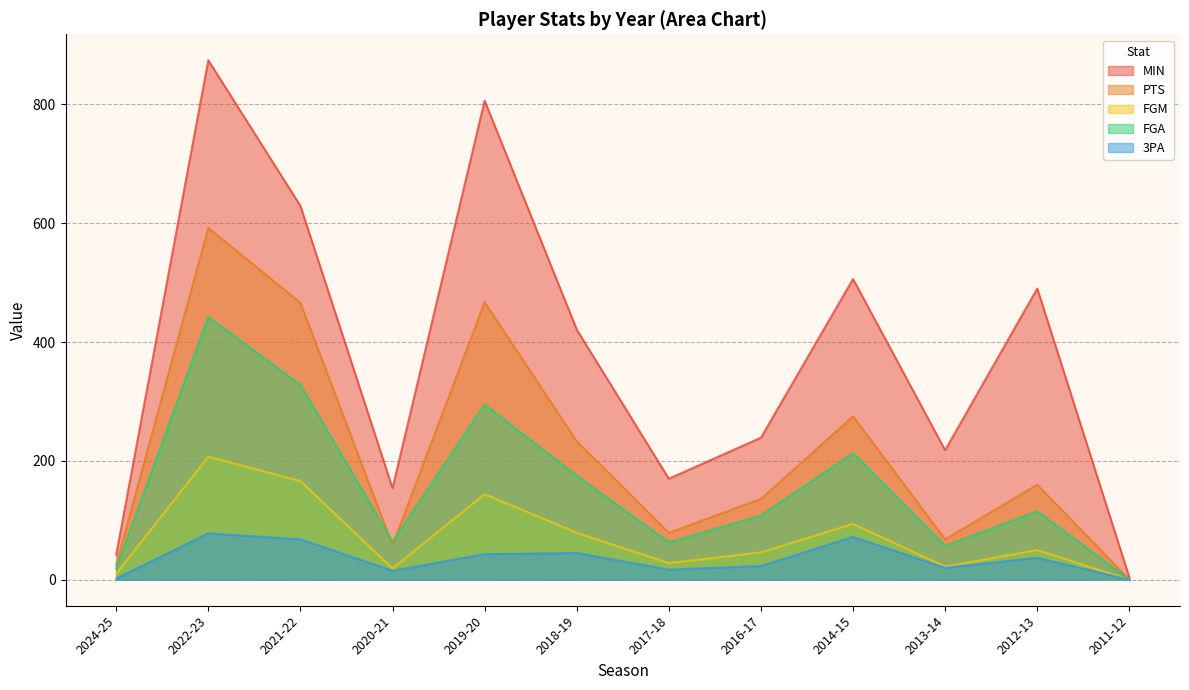

Rank the series at 2019-20 from highest to lowest value.

MIN, PTS, FGA, FGM, 3PA